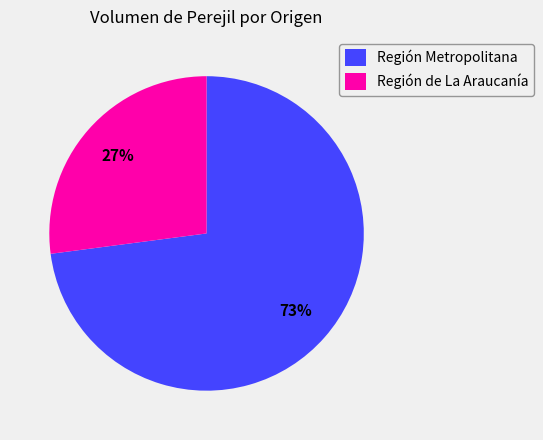

Count the number of slices in the pie.

2